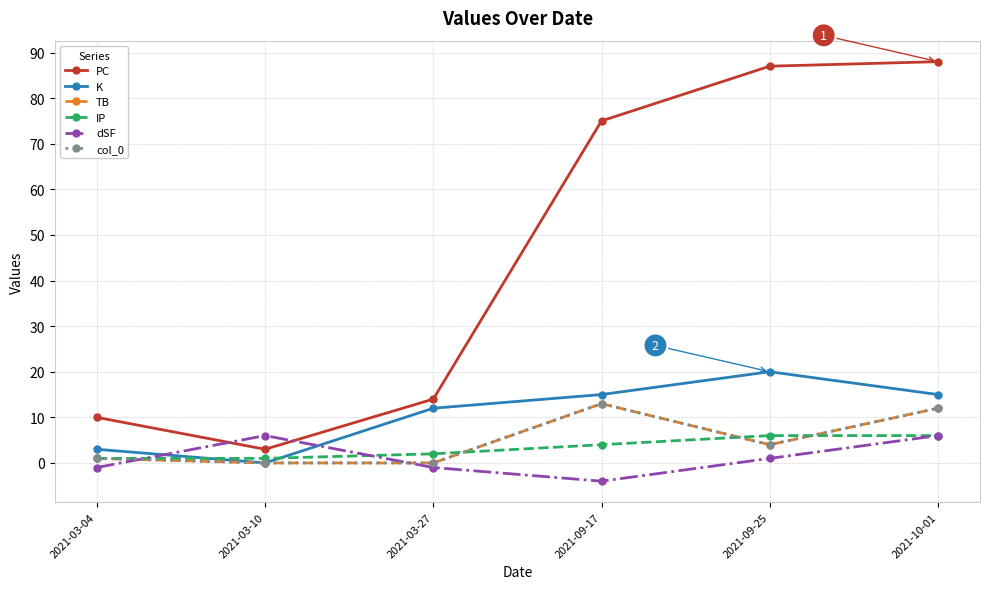

Which label corresponds to the smallest value in the chart?

2021-09-17